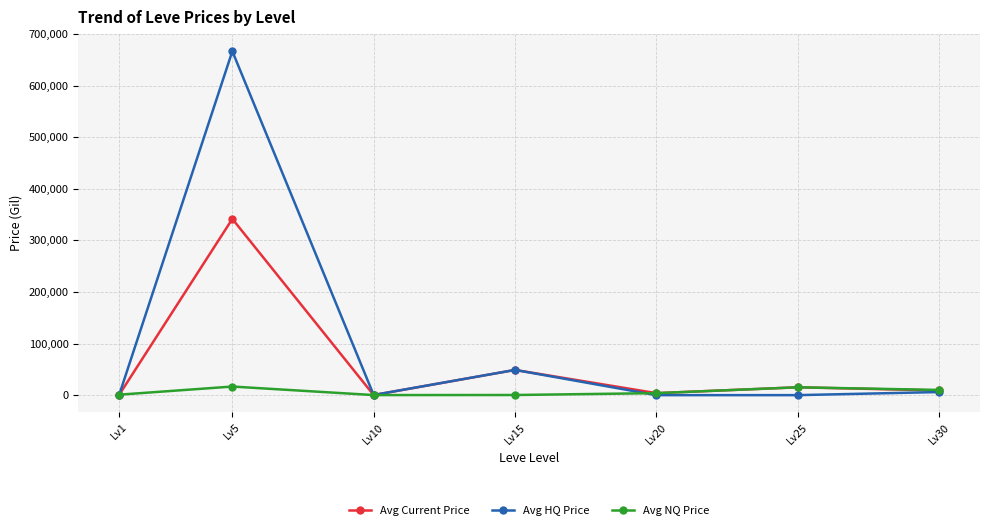

At which label is Avg HQ Price closest to 333333?

Lv15